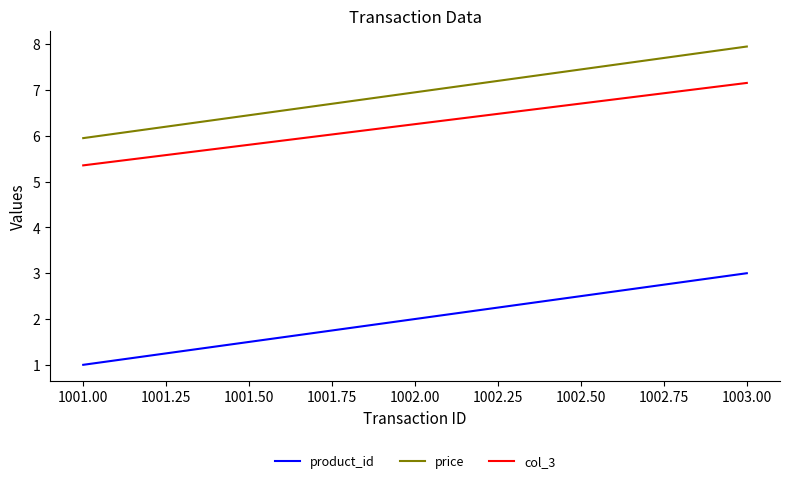

At which category is the sum across all series the highest?

1003.00